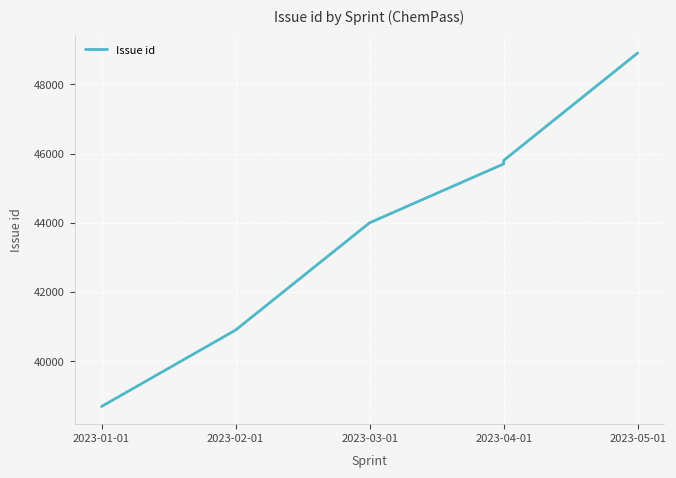

Between 2023-02-01 and 2023-01-01, which is larger?

2023-02-01